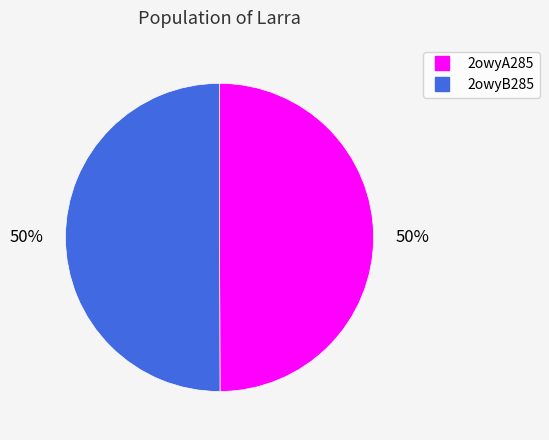

Is the sum of 2owyB285 and 2owyA285 greater than half?

Yes